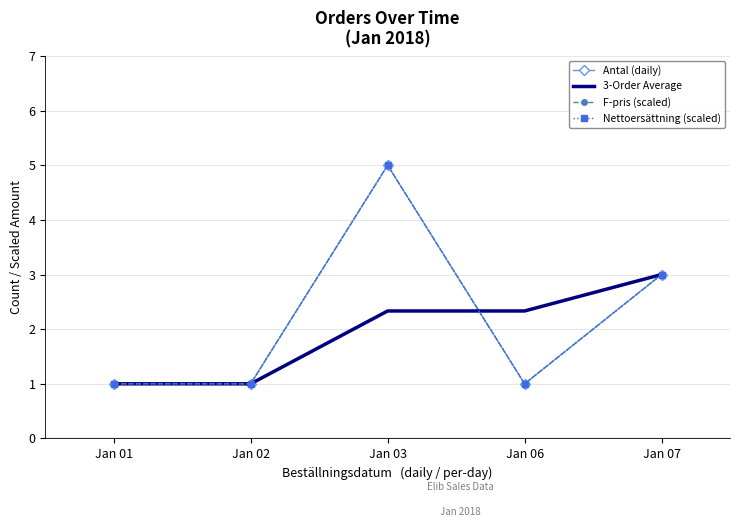

What is the maximum value for 3-Order Average?

3.0